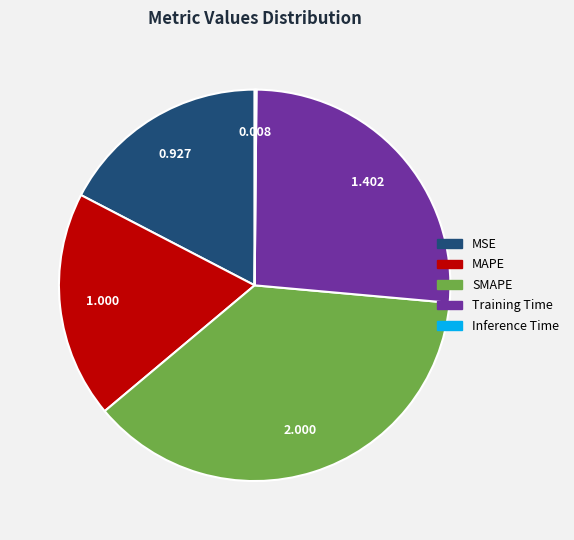

Do SMAPE and Training Time together represent more than half of the pie?

Yes